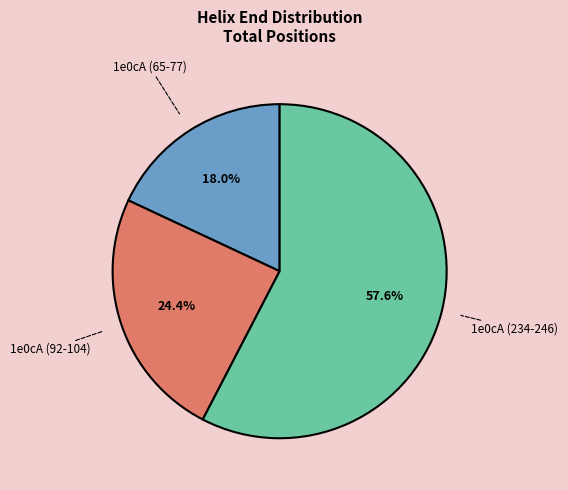

To the nearest percent, what is the average slice percentage?

33%